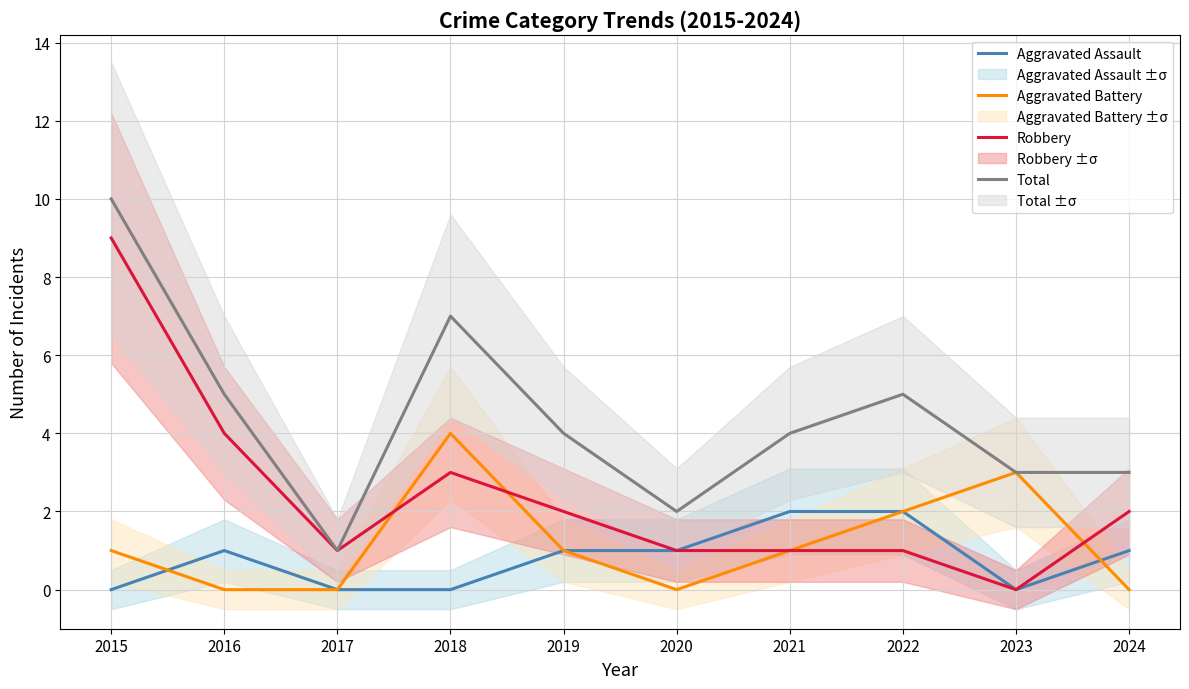

What is the sum of all Robbery values?

24